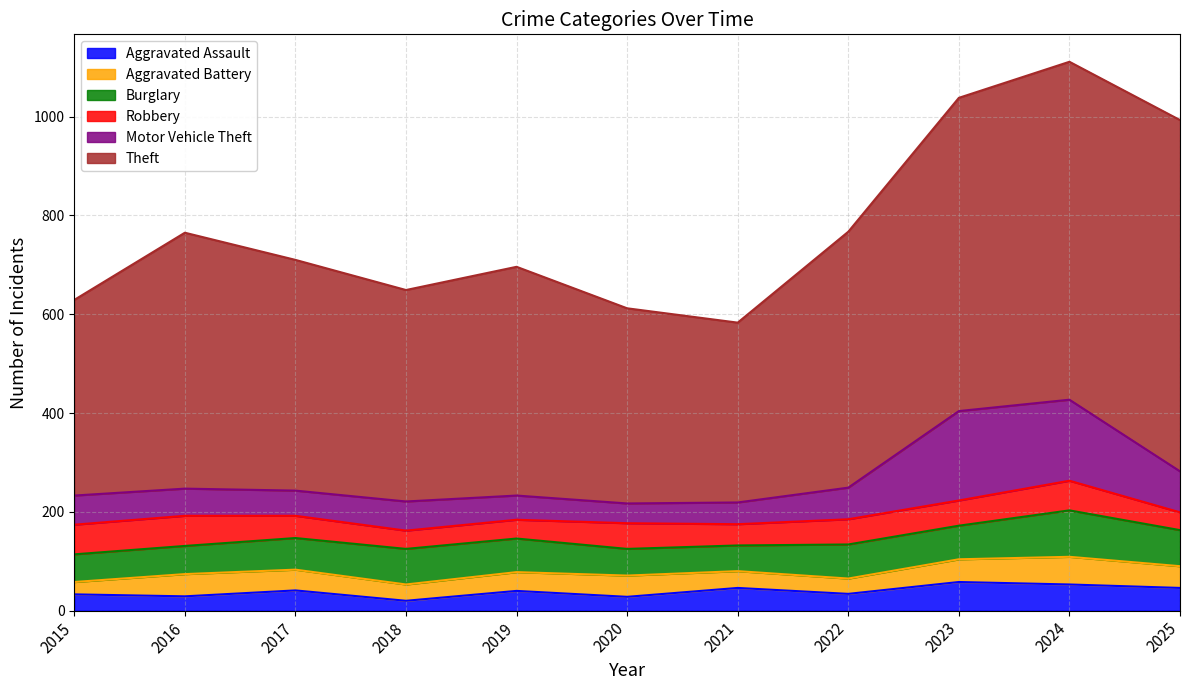

List the series in order of their peak value, highest first.

Theft, Motor Vehicle Theft, Burglary, Robbery, Aggravated Assault, Aggravated Battery